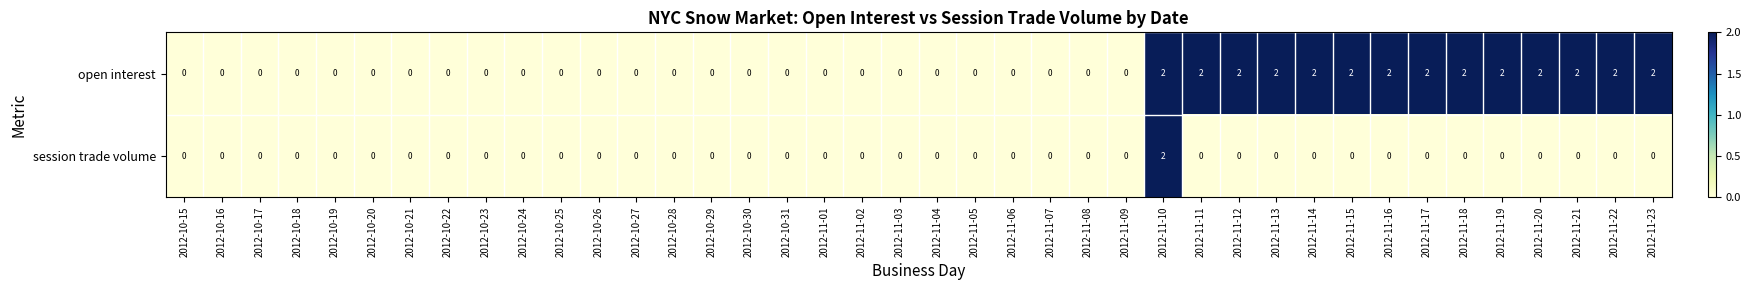

Count the open interest values in the range 0 to 2.

40